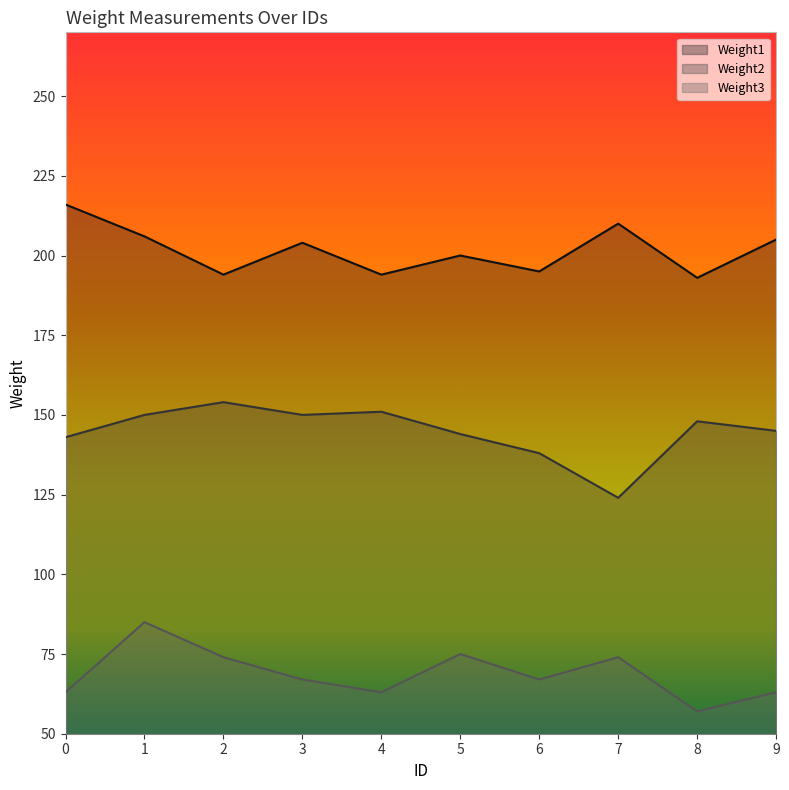

Reading right to left, list all the values displayed in this chart.

Weight1: 205	193	210	195	200	194	204	194	206	216
Weight2: 145	148	124	138	144	151	150	154	150	143
Weight3: 63	57	74	67	75	63	67	74	85	63